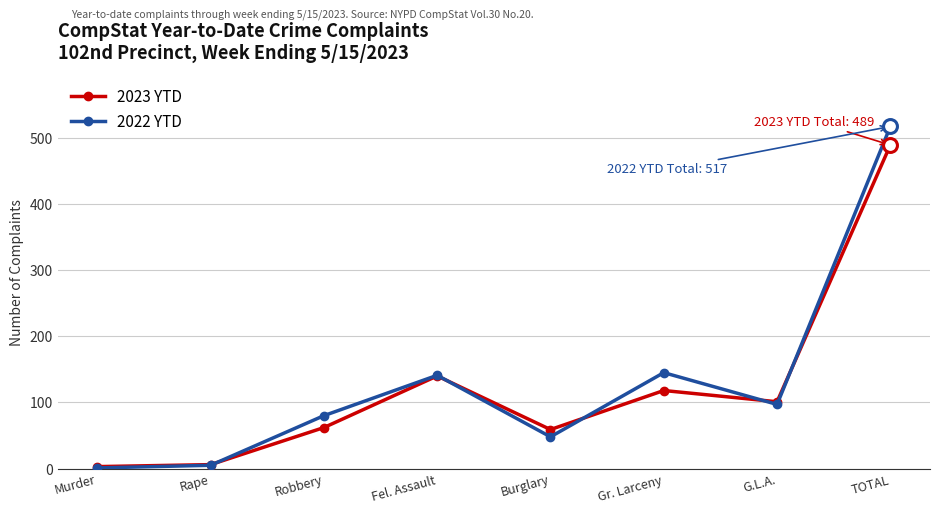

What is the difference between the maximum and minimum values in the 2022 YTD series?

516